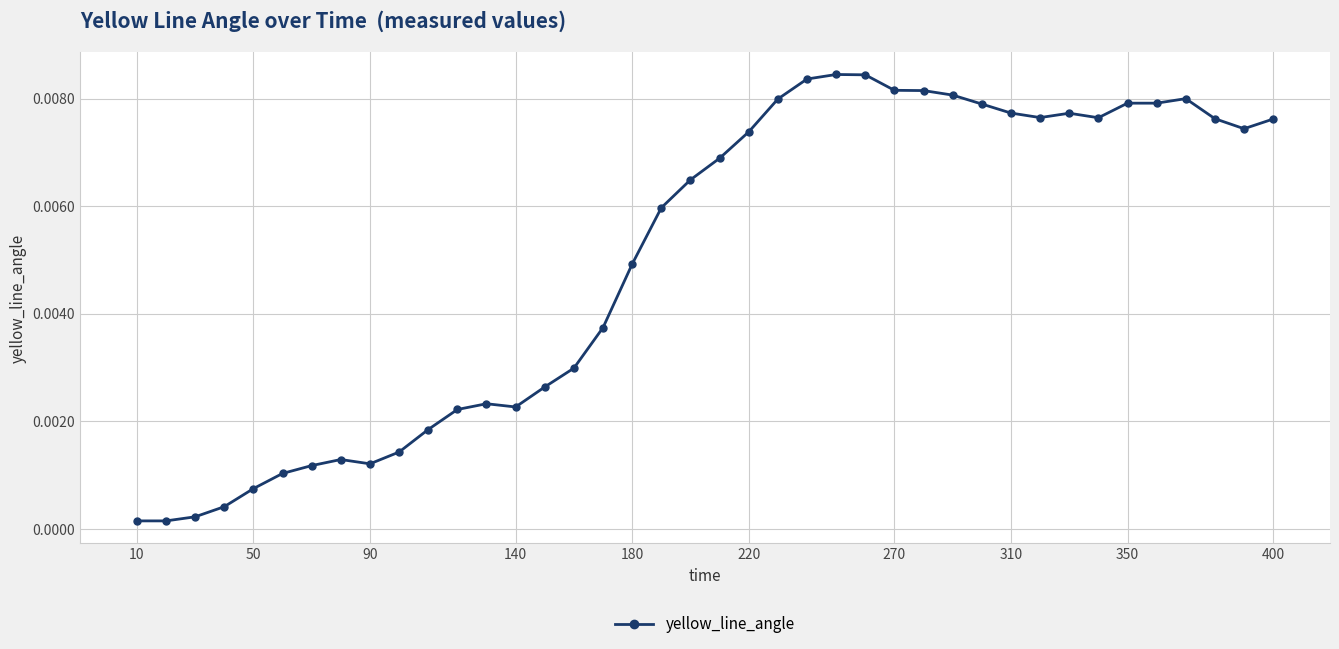

True or false: there are more than 1 points higher than both neighbors.

True